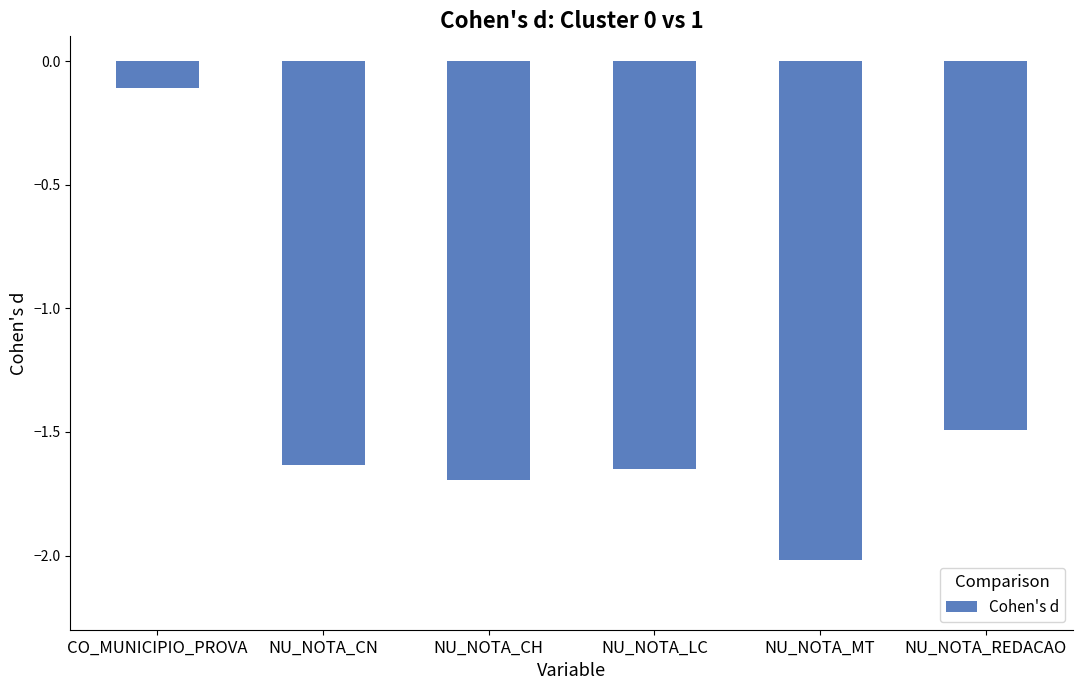

What is the change in value from NU_NOTA_CH to NU_NOTA_MT?

-0.3